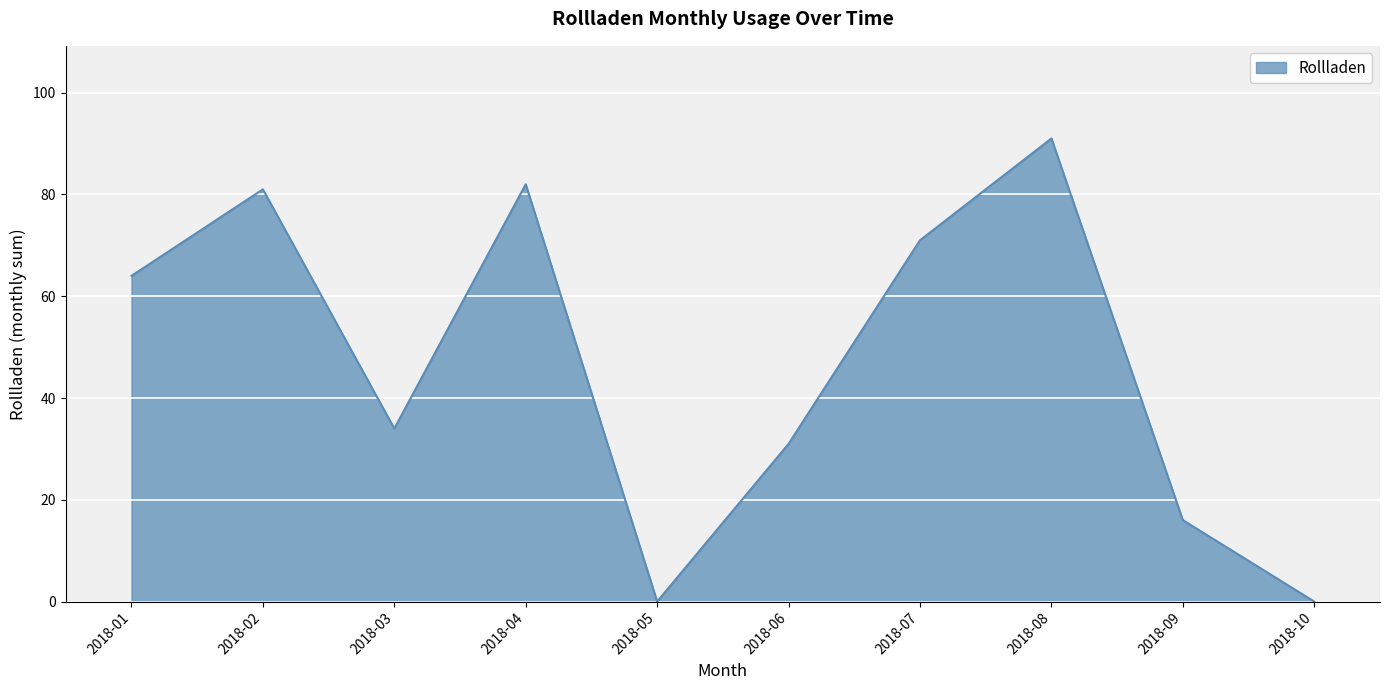

Approximately how many times larger is the value at 2018-03 compared to 2018-09?

2.1